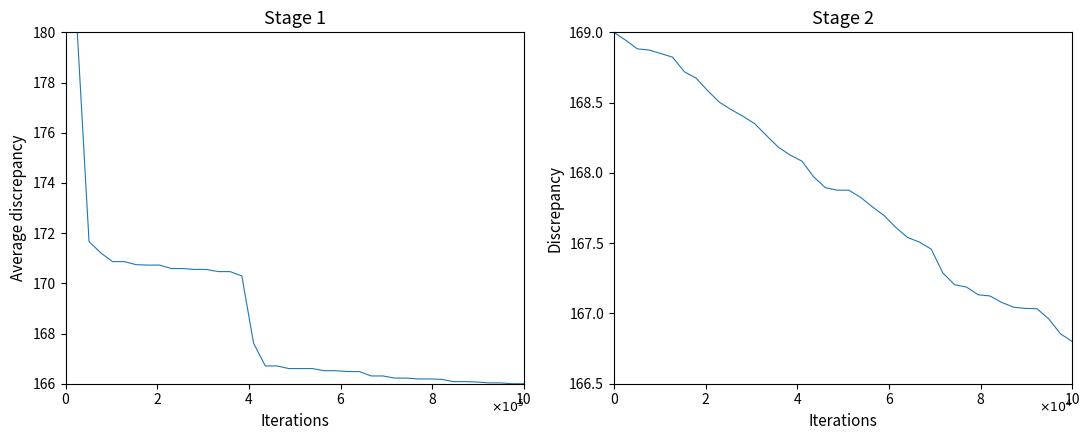

Is it true that Average discrepancy equals 286.4 at 11?

False